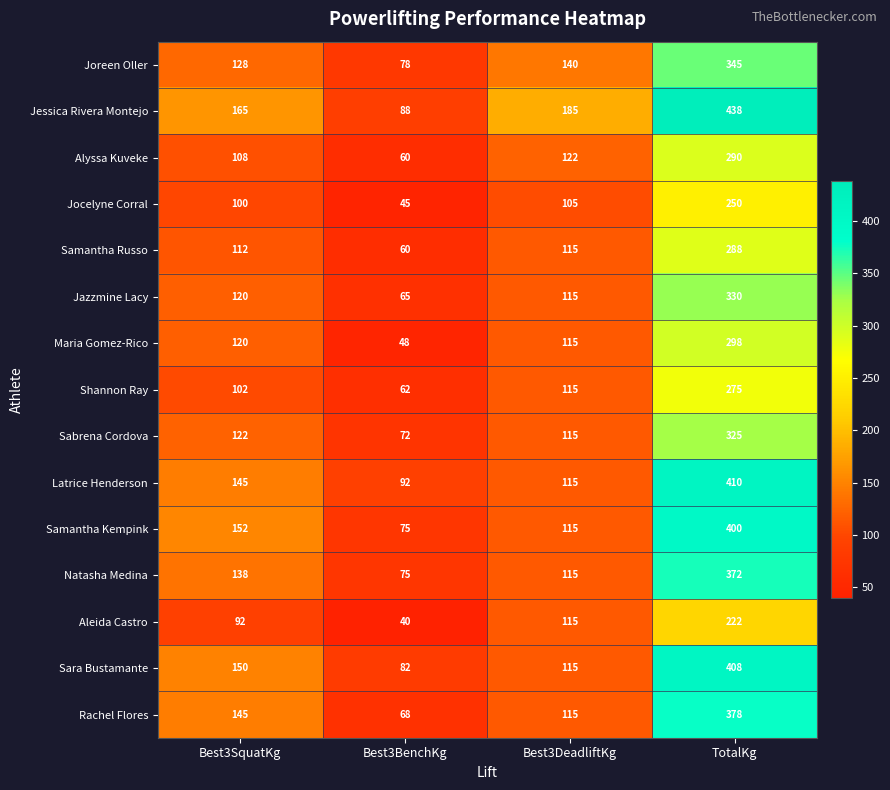

At how many categories does at least one series exceed 399?

1